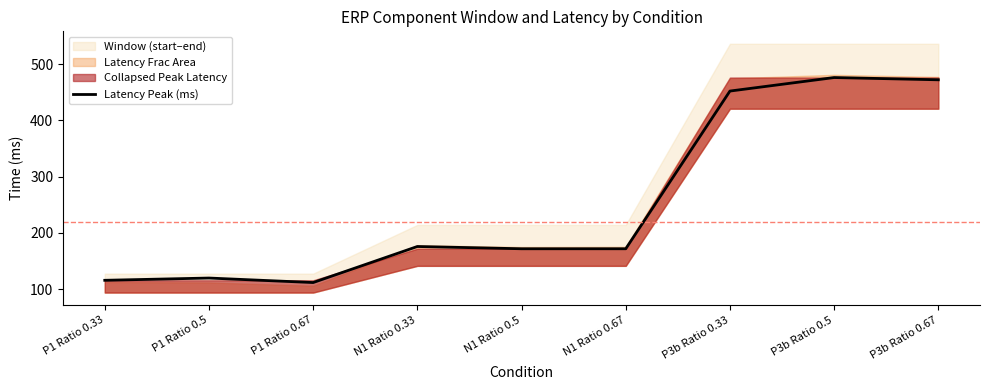

At which category does the chart reach its minimum across all series?

P1 Ratio 0.67